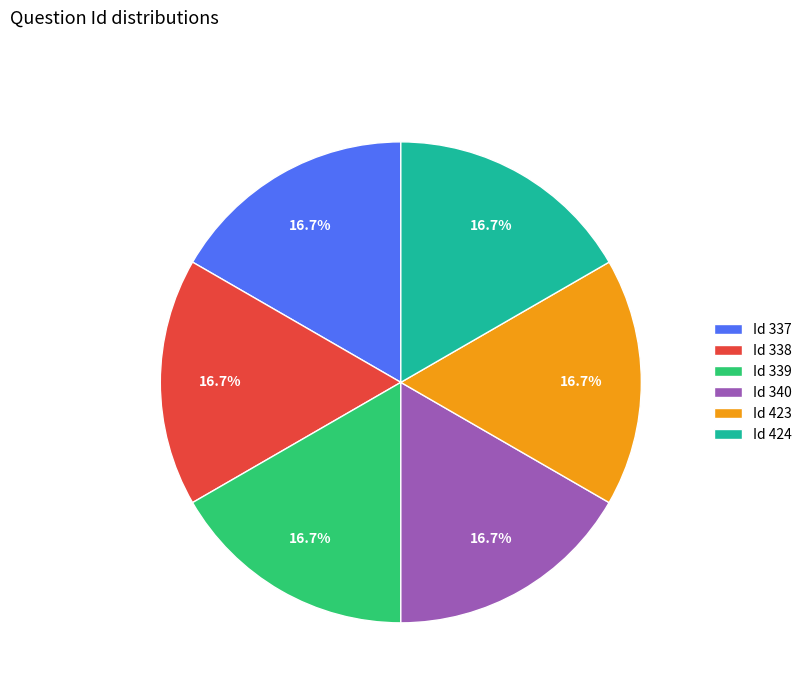

Approximately how many times larger is the value at Id 423 compared to Id 338?

1.0